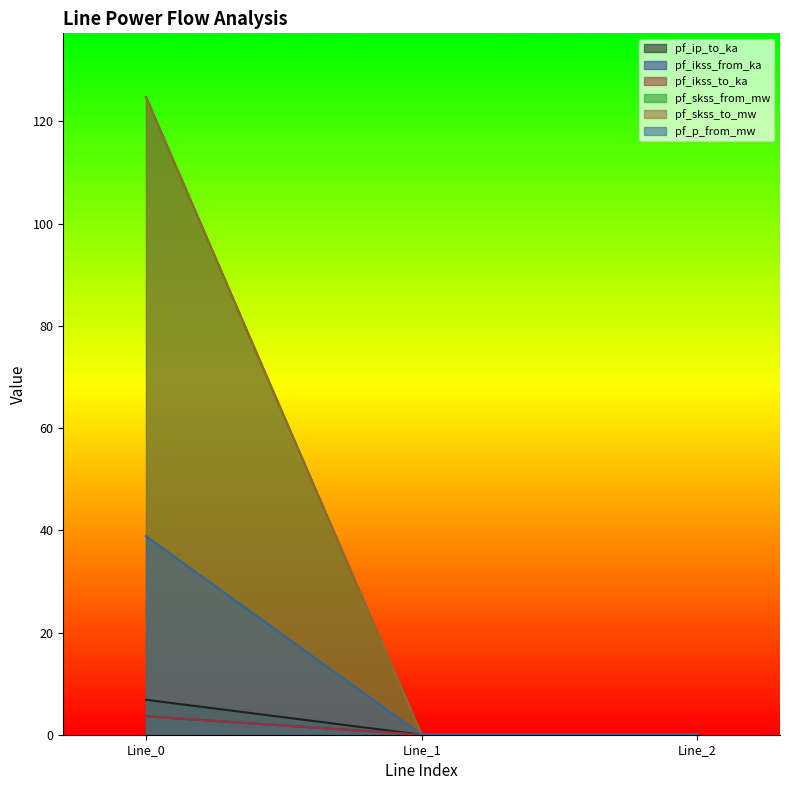

Which has a higher value, Line_1 or Line_2?

Line_1